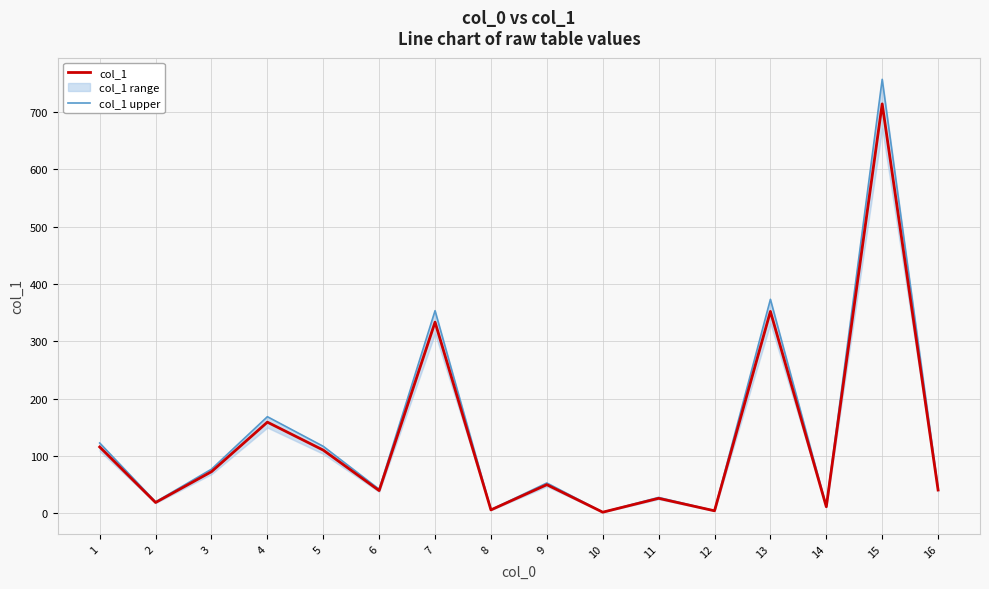

What is the average value of the col_1 upper series?

136.1